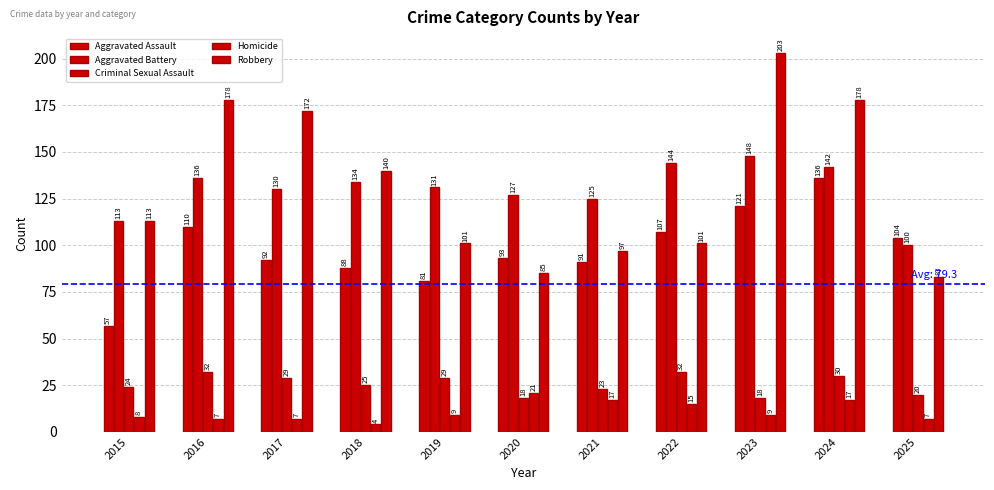

Read the Homicide value at 2019, to the nearest 5.

10